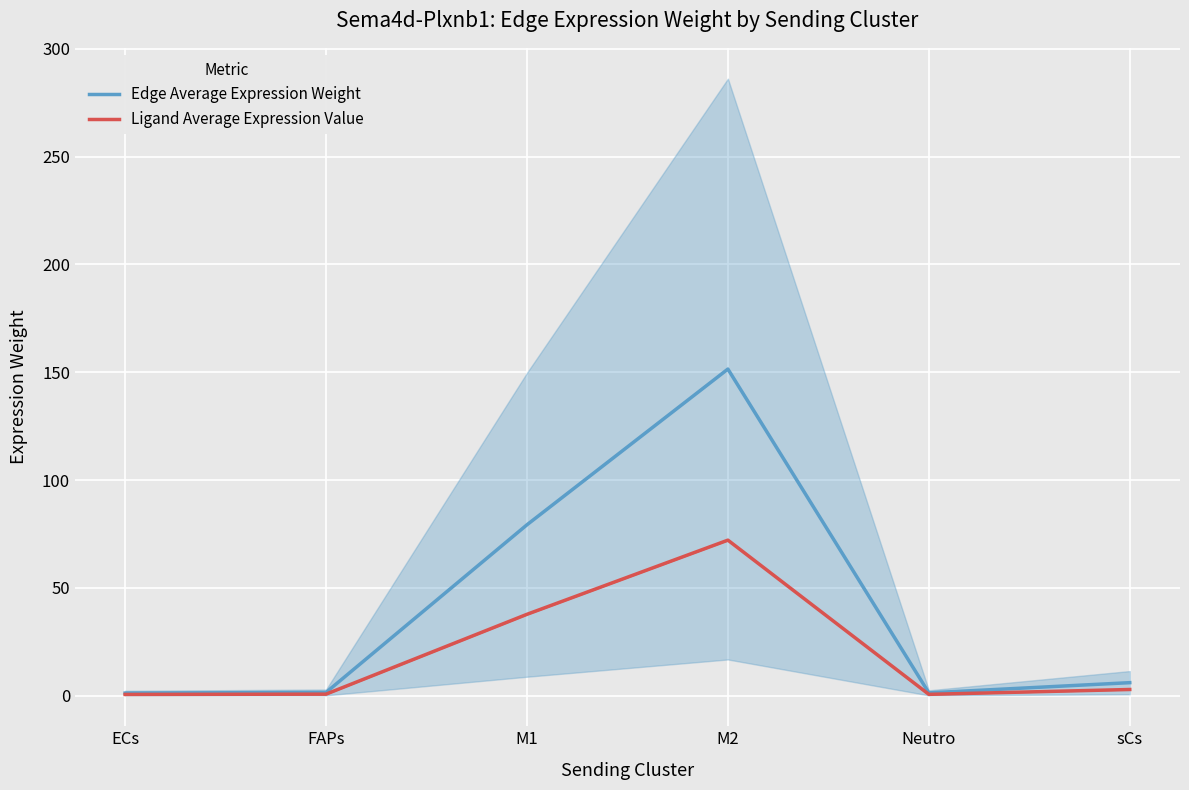

True or false: Ligand Average Expression Value has a value of 38.0 at M2.

False